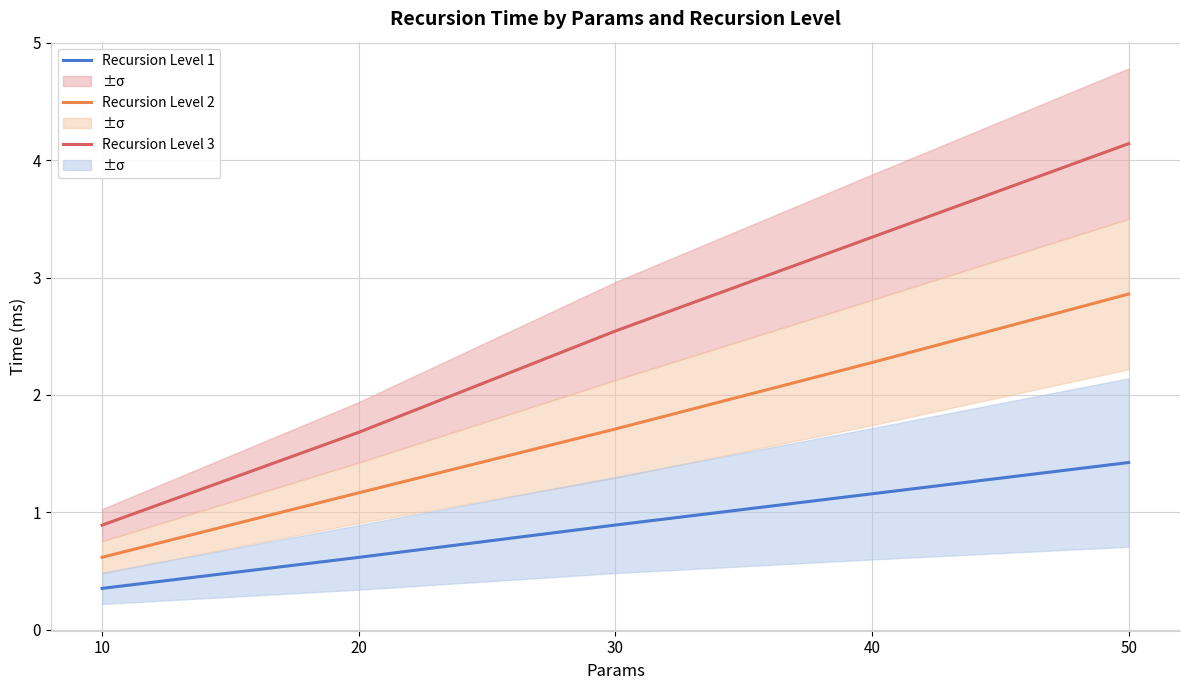

True or false: Recursion Level 3 and Recursion Level 1 cross at least once.

False